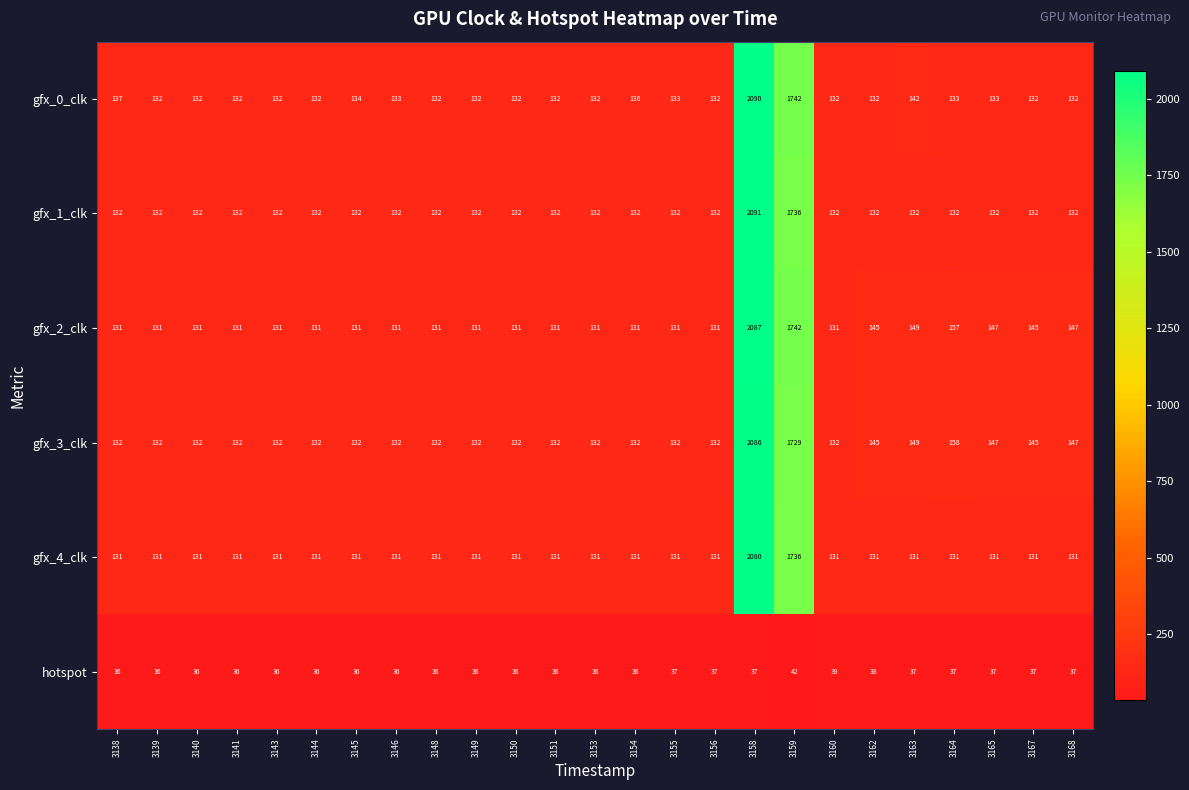

The value of gfx_1_clk at 3140 is 184. True or false?

False